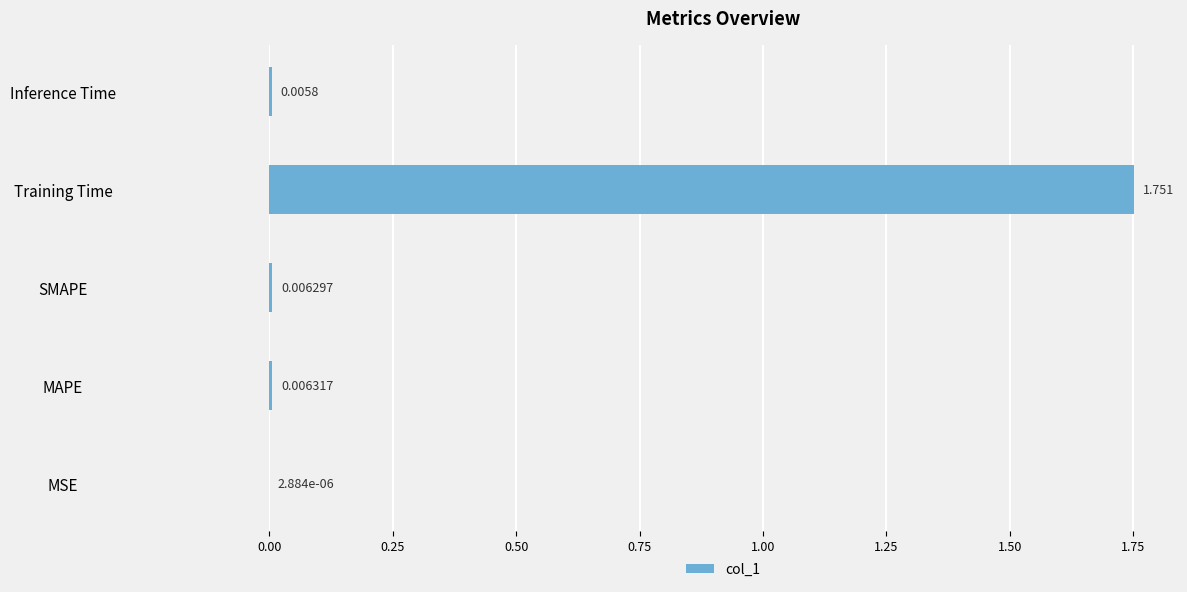

Does the chart contain stacked bars?

No